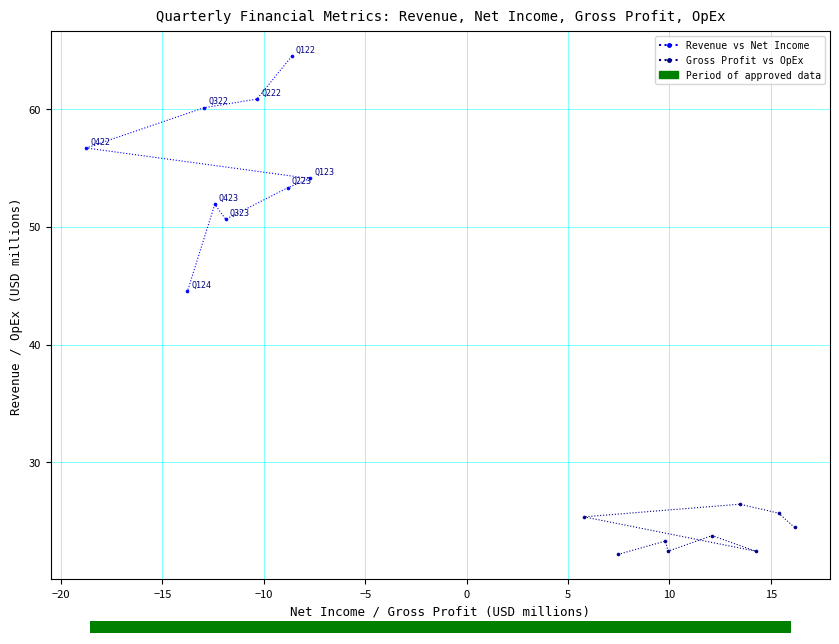

Which series reaches the maximum Y coordinate?

Revenue vs Net Income